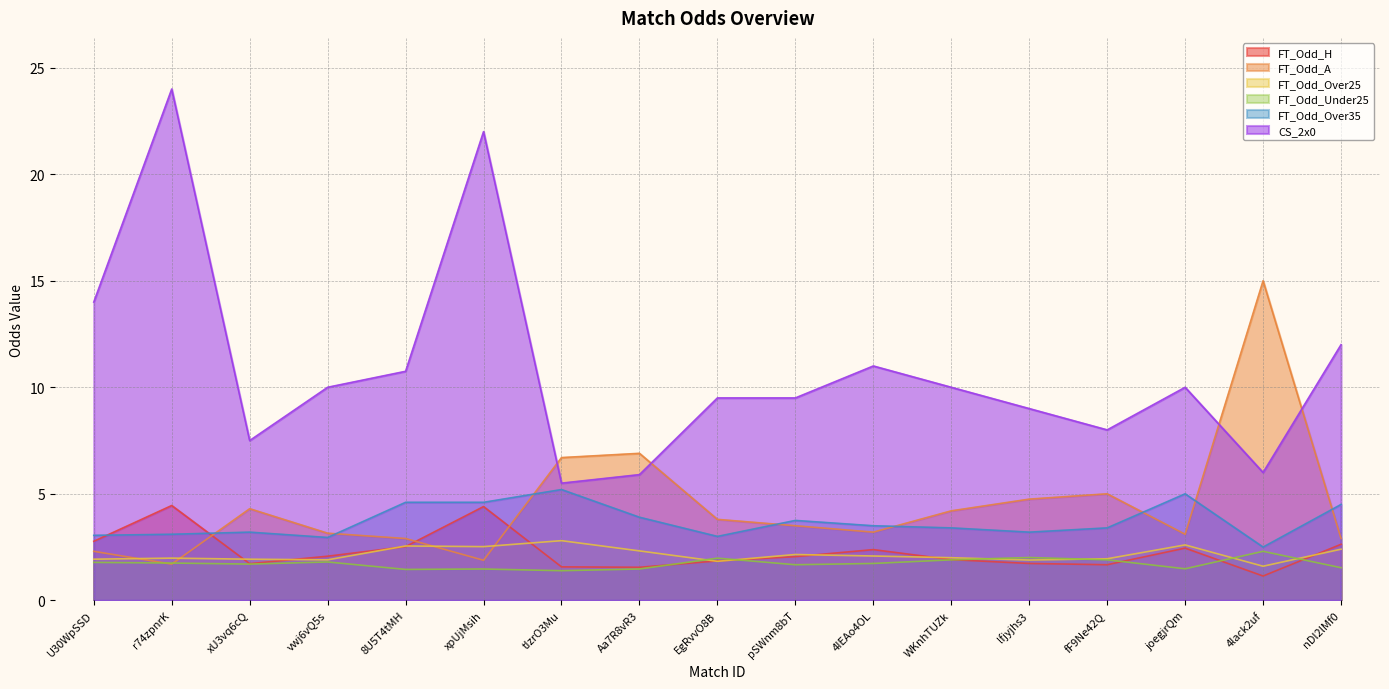

What is the spread (max minus min) of values at EgRvvO8B?

7.7